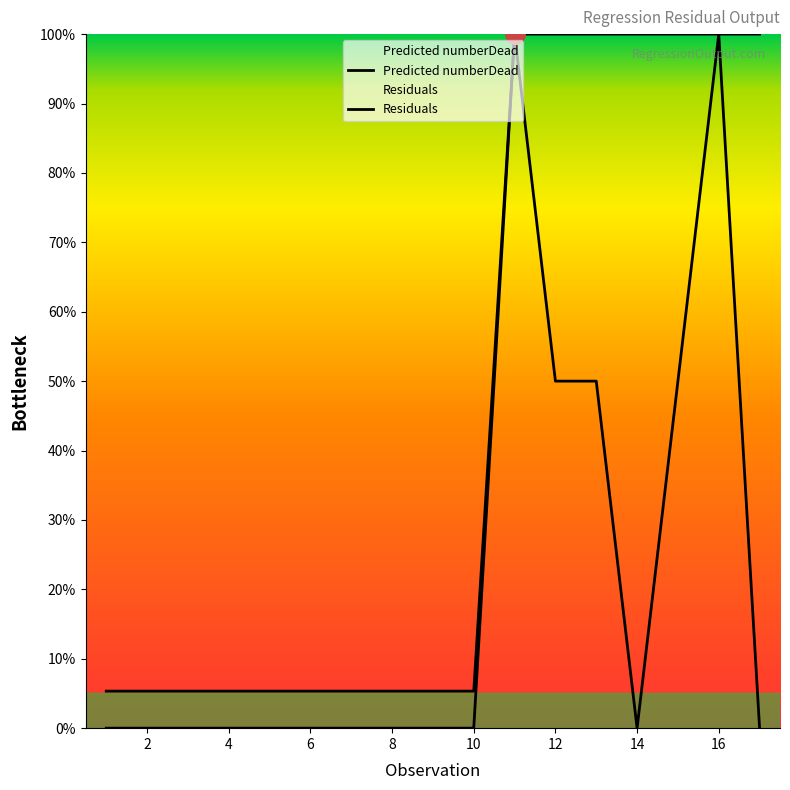

How many positive values does the Residuals series have?

15